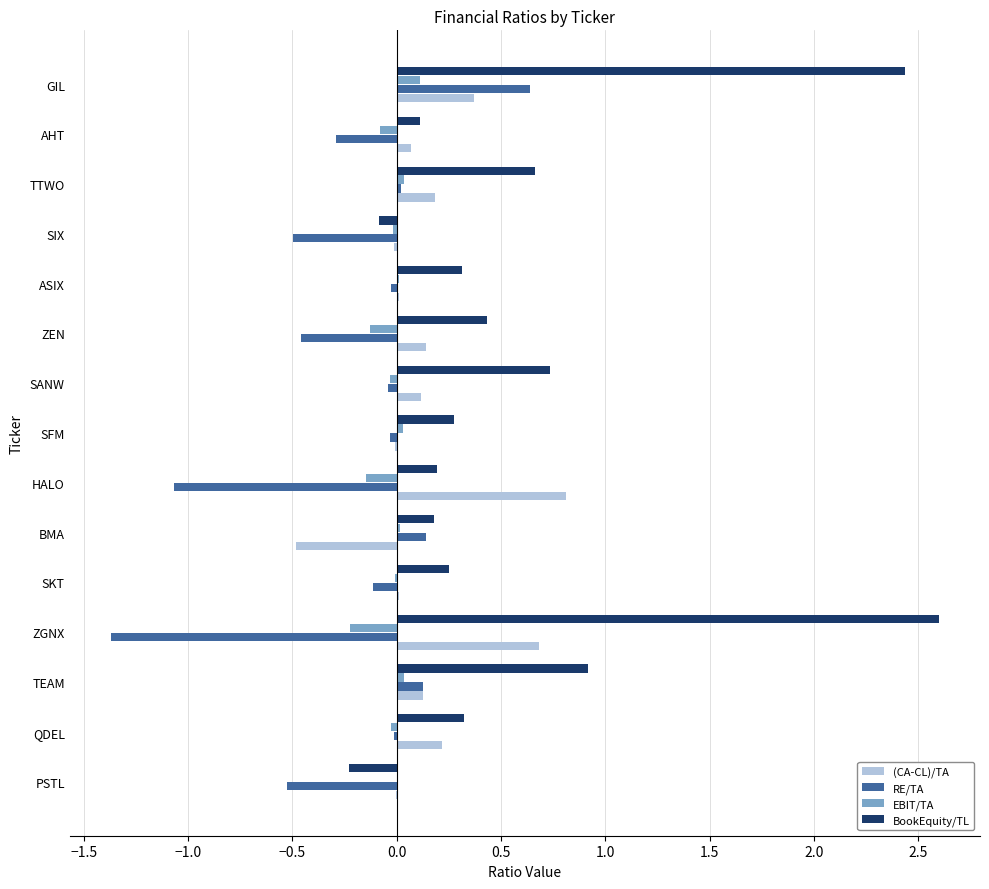

Which series has the largest total across all categories?

BookEquity/TL